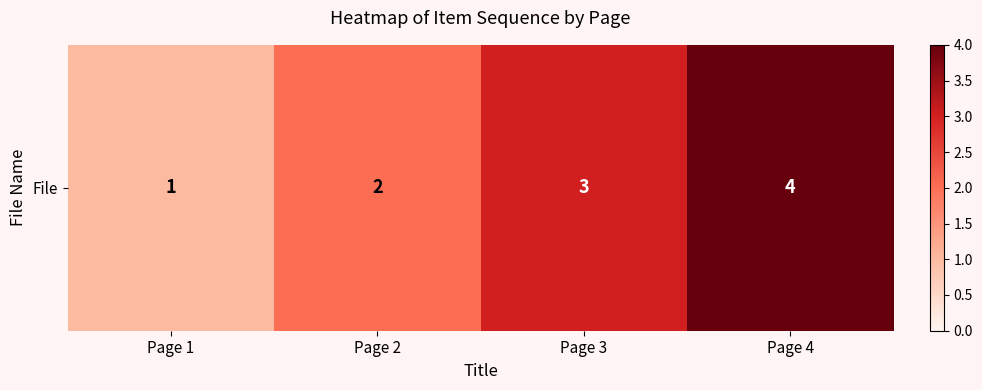

What is the change in value from Page 1 to Page 4?

+3